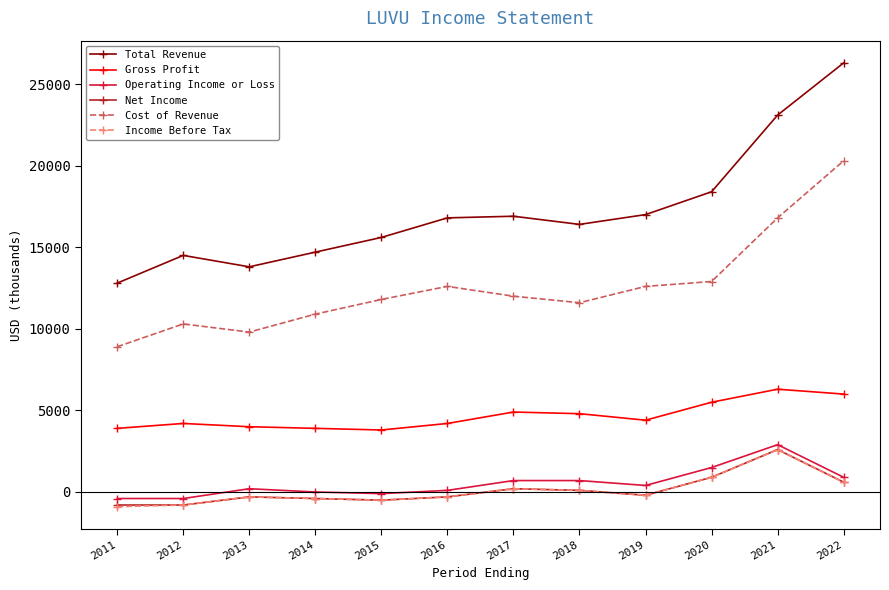

What is the maximum value shown in the chart?

26300